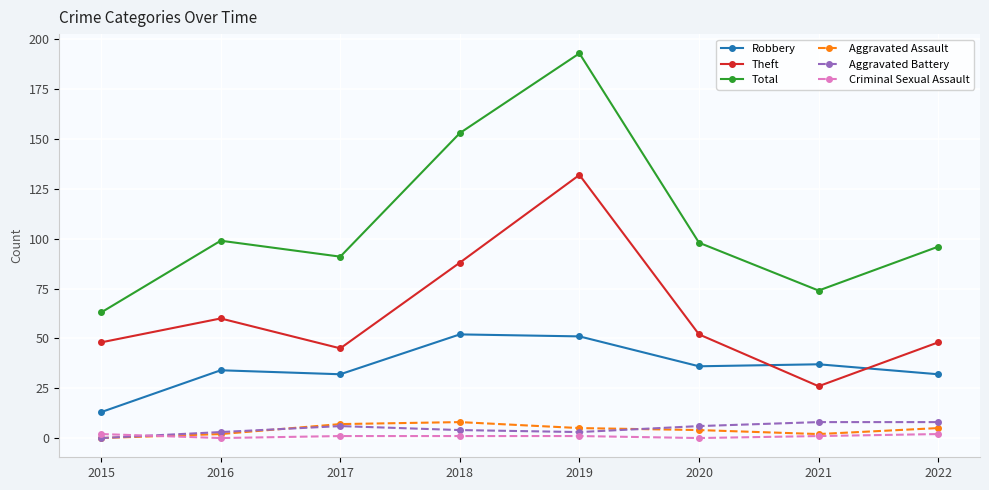

The Robbery series shows 60 at 2016. True or false?

False